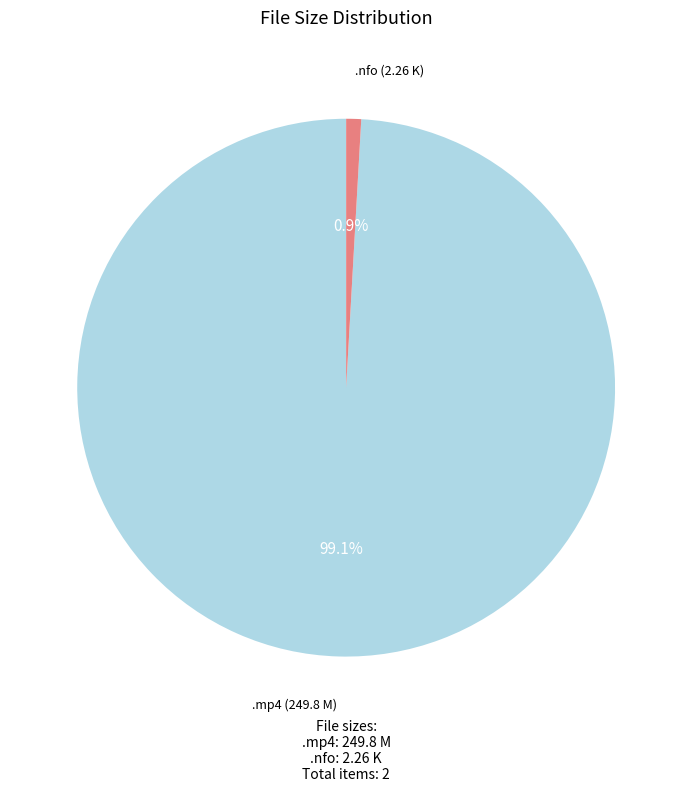

Is there a majority slice in this chart?

Yes